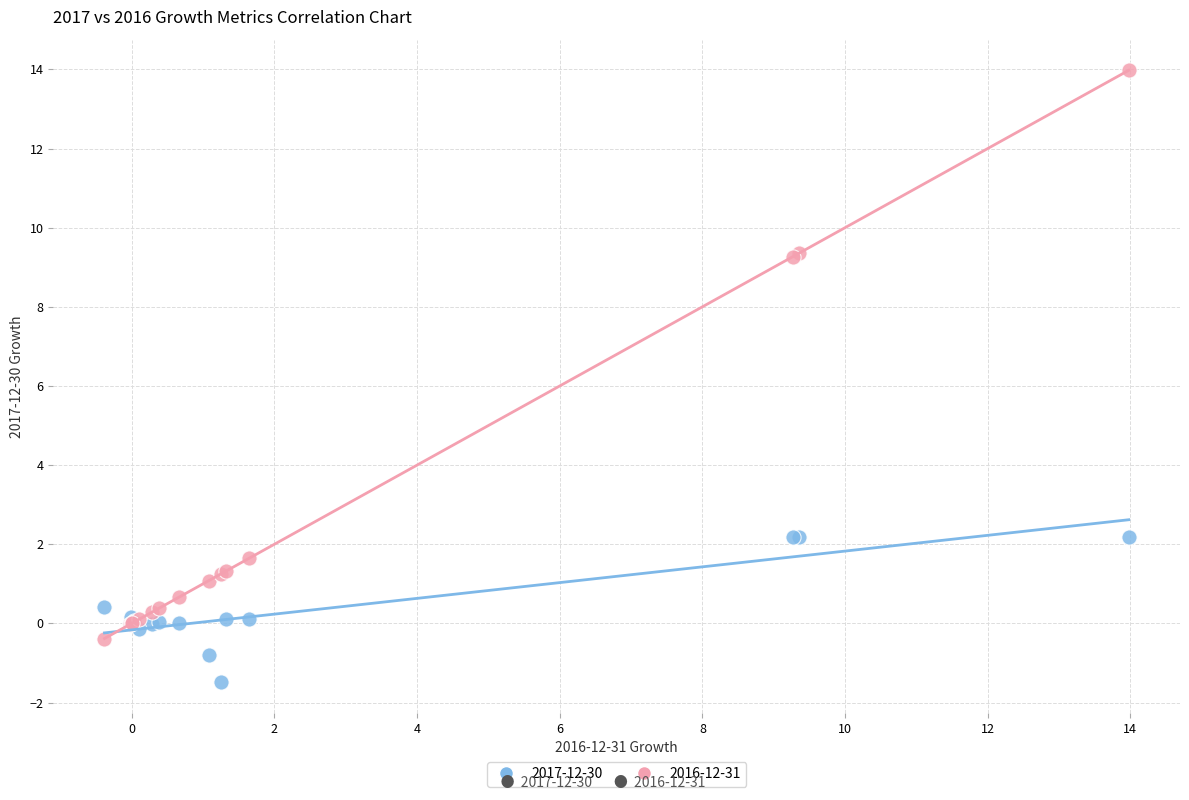

Which series reaches the minimum Y coordinate?

2017-12-30